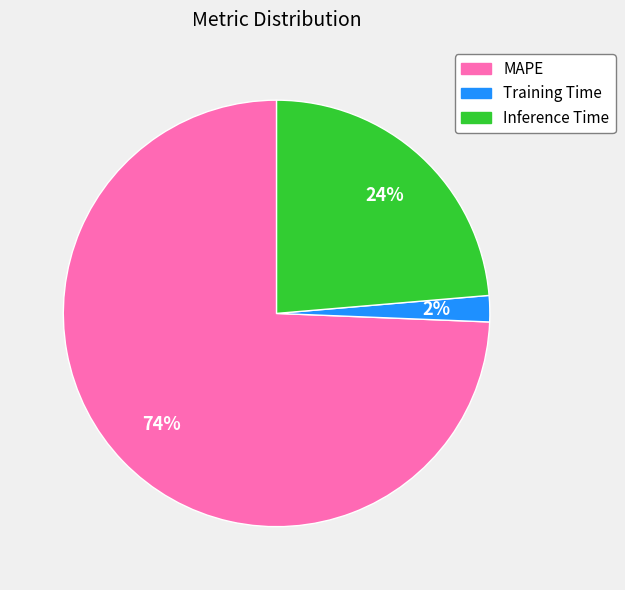

To the nearest percent, what percentage of the pie is Training Time?

2%